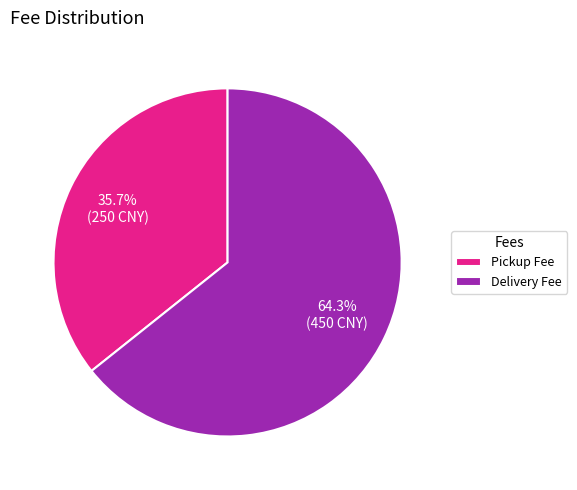

What is the ratio of the value at Pickup Fee to the value at Delivery Fee?

0.6